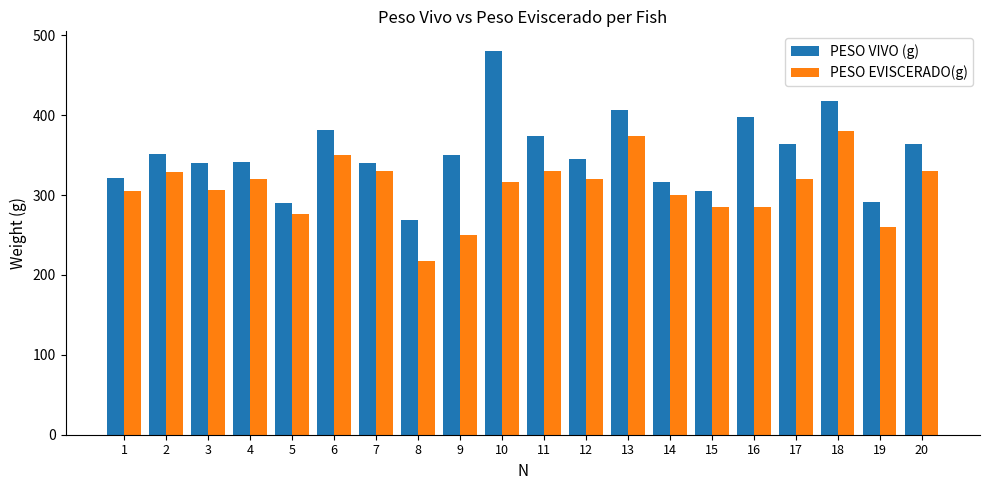

What value does the PESO VIVO (g) series have at 18, to the nearest 10?

420